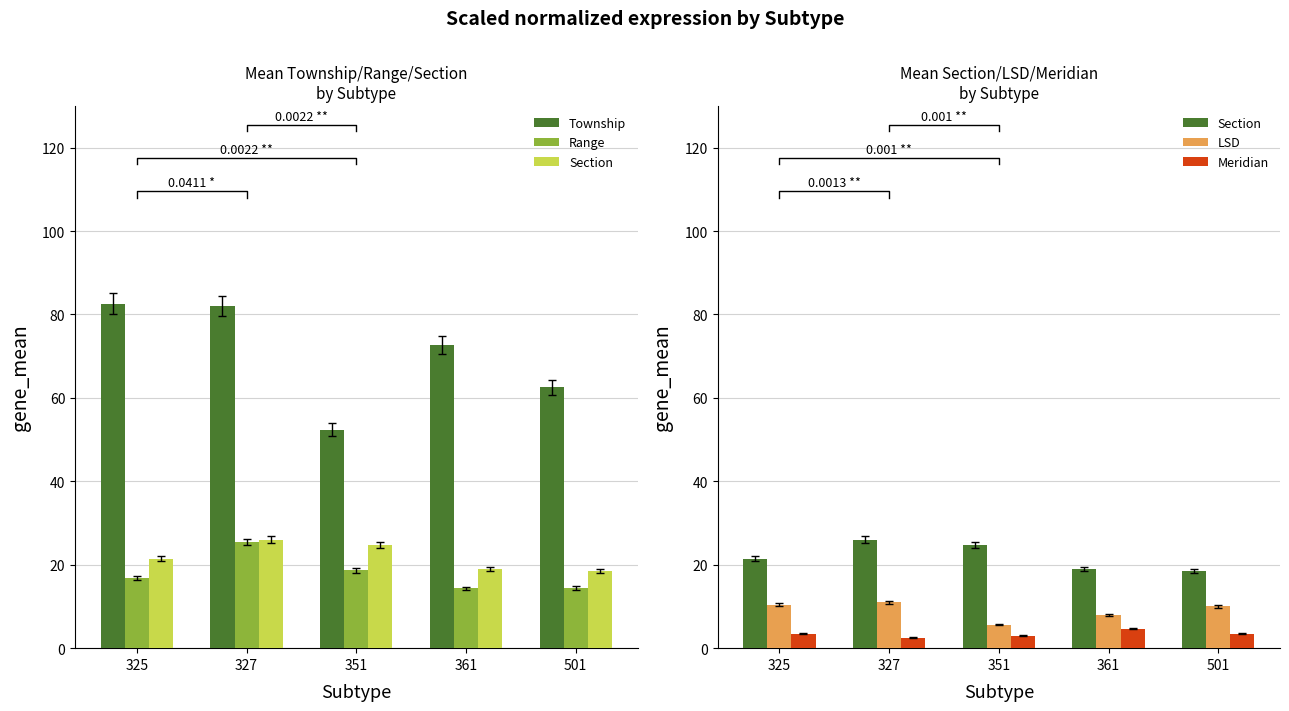

What is the total value across all series at 351?

104.3